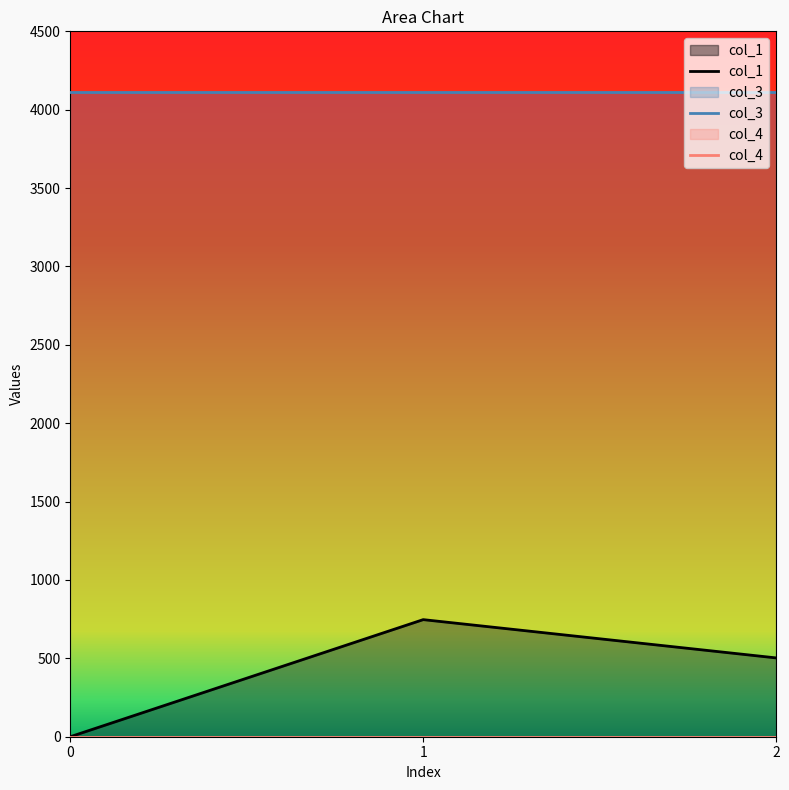

Rank the categories by col_1 value from lowest to highest.

0, 2, 1